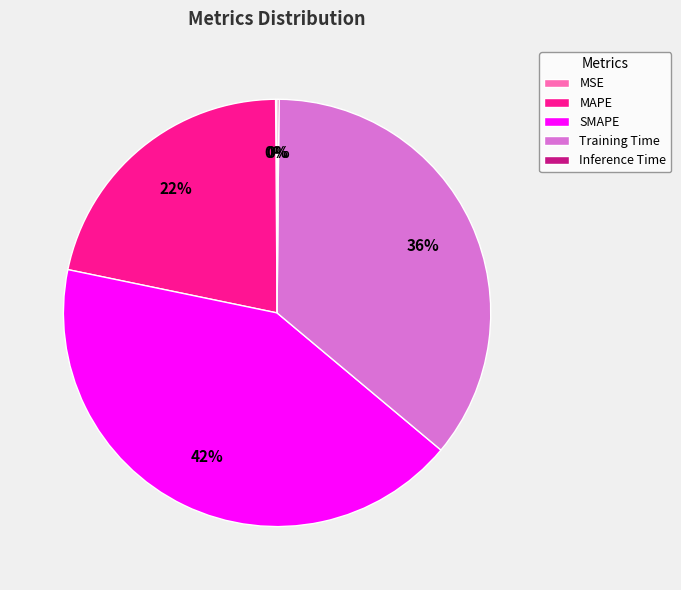

The MAPE slice represents 22% of the pie. True or false?

True